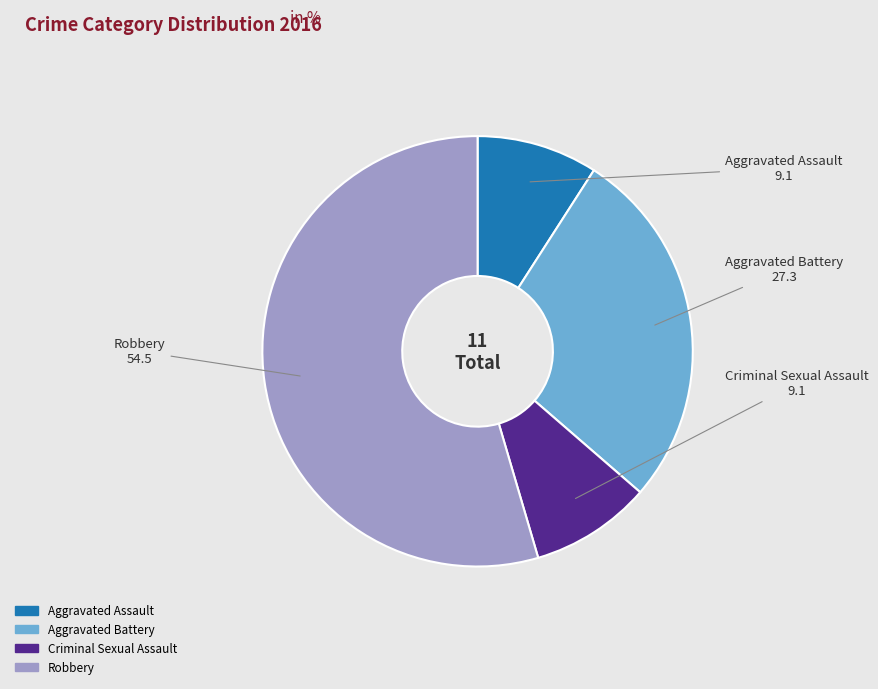

Does Robbery account for over 50% of the chart?

Yes